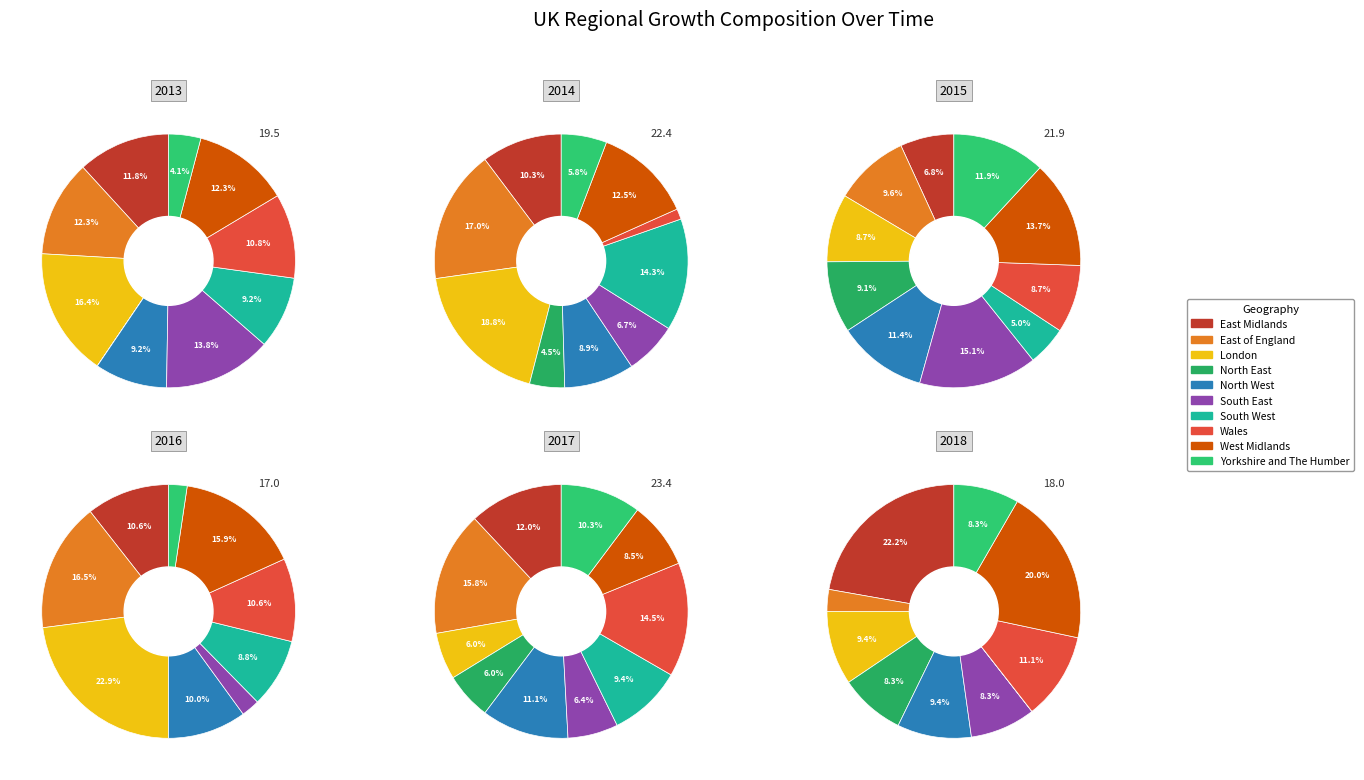

What percentage is the North East slice, to the nearest percent?

4%